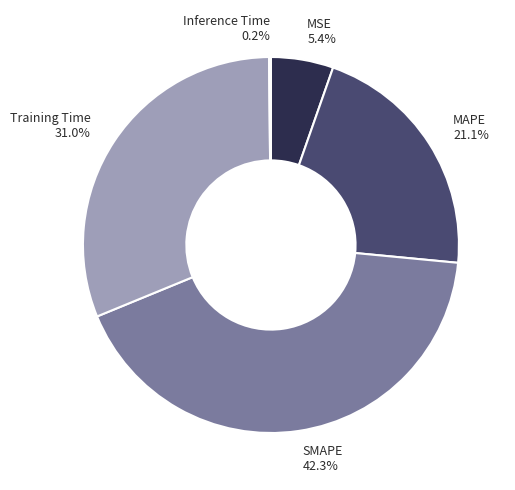

Which has a higher value, Training Time or MAPE?

Training Time